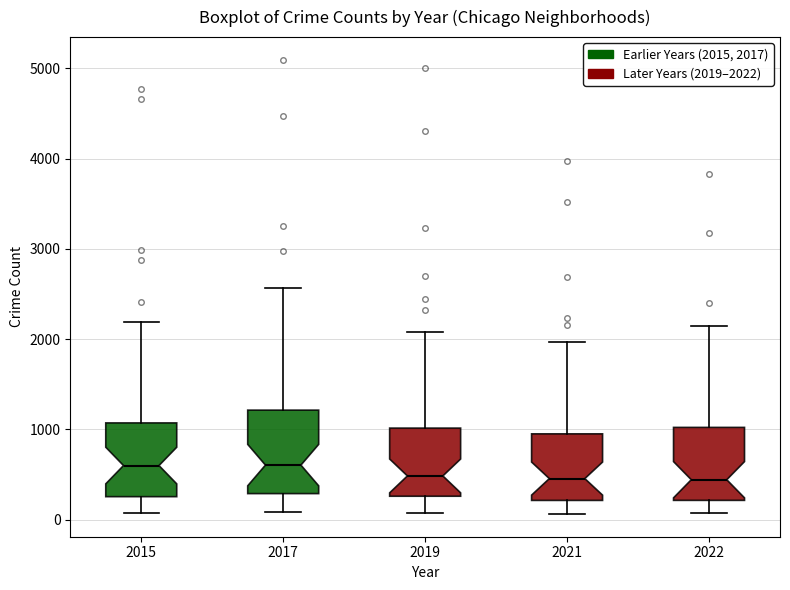

Reading left to right, transcribe this box plot: for each box, give where its median line is, the range the box spans, and where its two whiskers end, as read against the y-axis. The values are not printed on the chart, so give them approximately, as read against the axis.

2015: median 600, box 300 to 1100, whiskers 100 to 2200
2017: median 600, box 300 to 1200, whiskers 100 to 2600
2019: median 500, box 300 to 1000, whiskers 100 to 2100
2021: median 500, box 200 to 1000, whiskers 100 to 2000
2022: median 400, box 200 to 1000, whiskers 100 to 2100